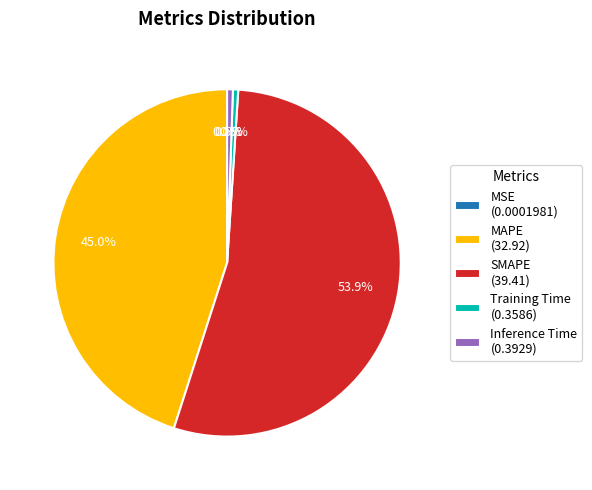

Does SMAPE account for over 50% of the chart?

Yes